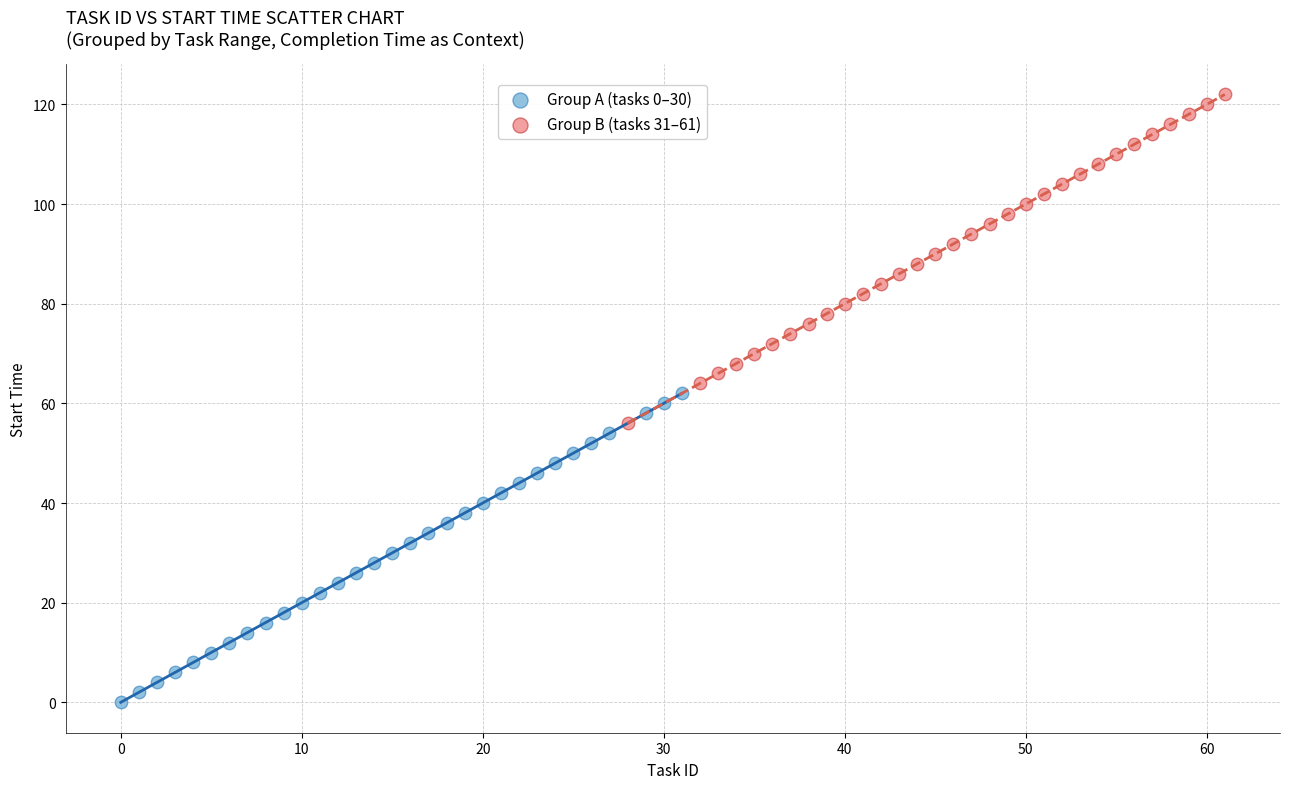

Which series has the largest Y range (max minus min)?

Group B (tasks 31–61)